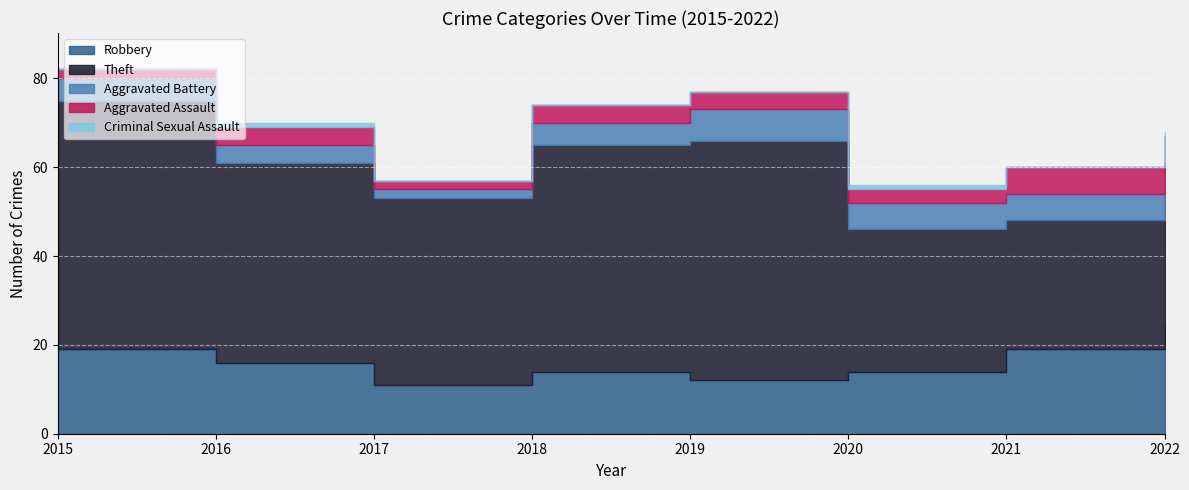

Which category has the highest value in the Robbery series?

2022